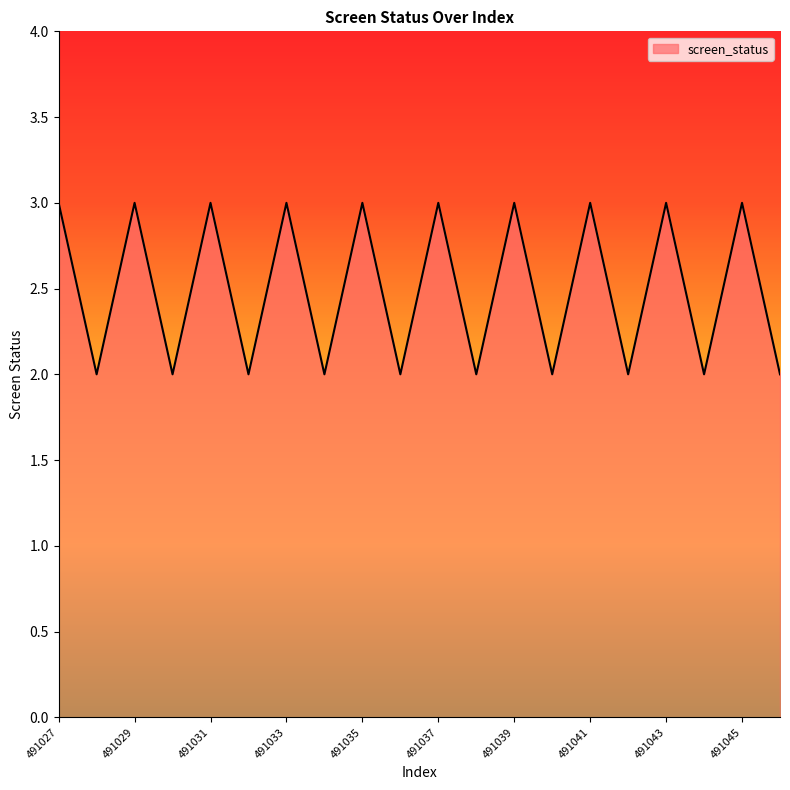

What is the greatest value displayed?

3